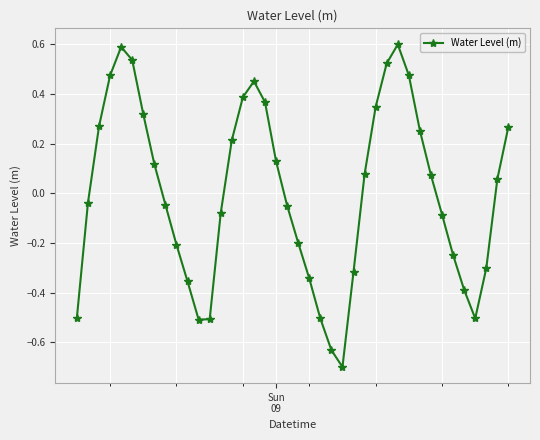

True or false: the data has more than 2 interior local peaks.

True